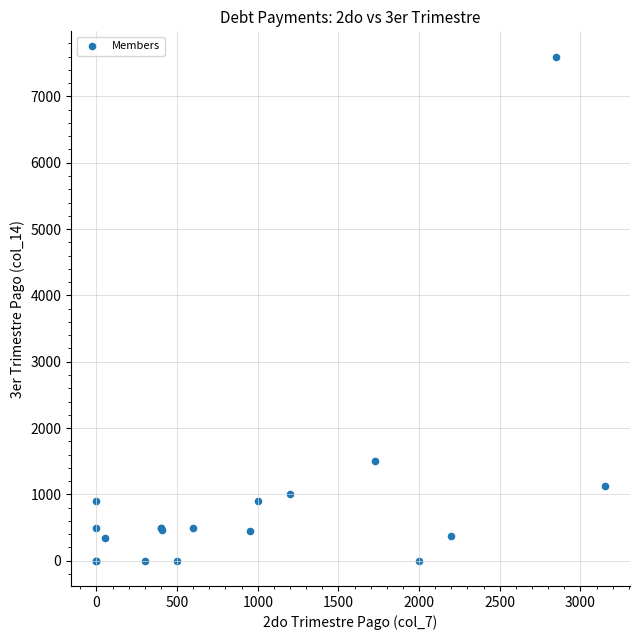

What Y value in the scatter plot is closest to 3800?

1500